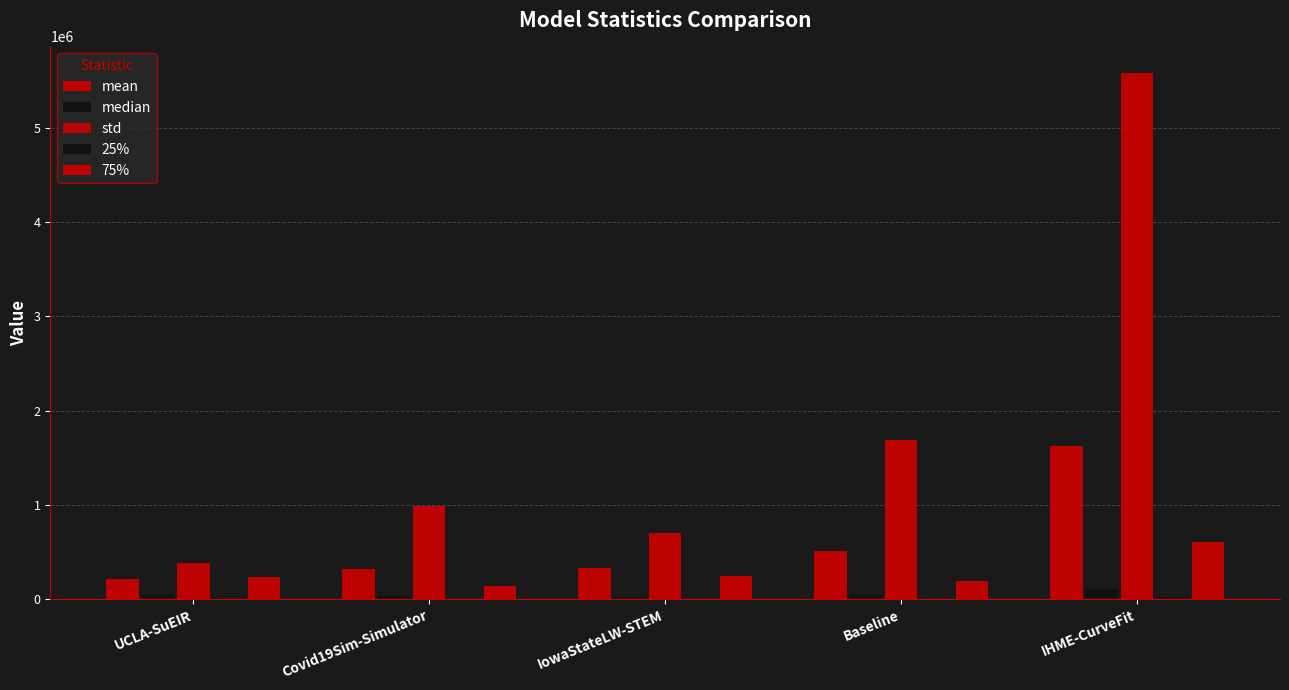

What is the spread (max minus min) of values at UCLA-SuEIR?

368802.7